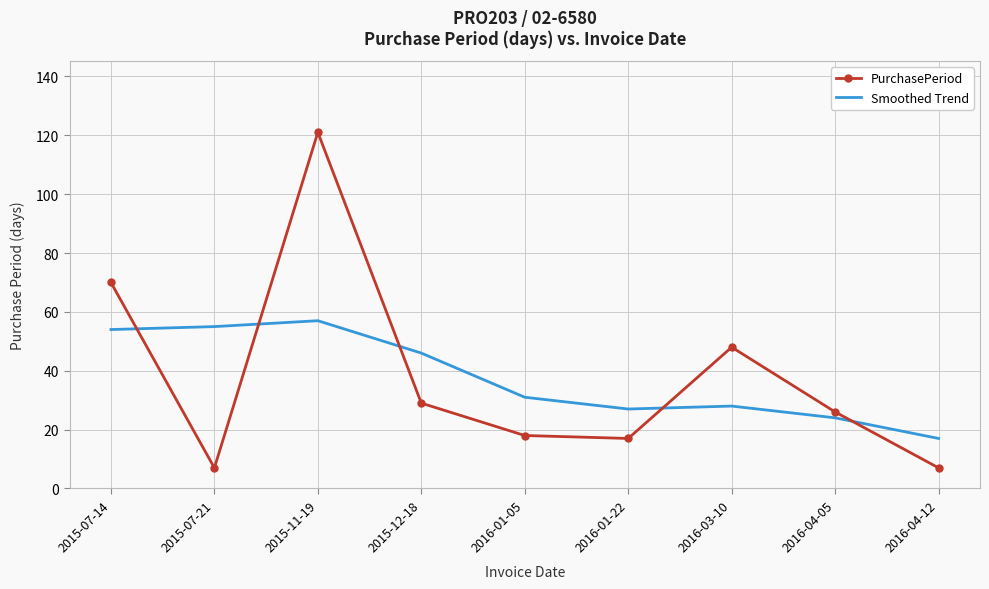

At which label is PurchasePeriod closest to 64?

2015-07-14